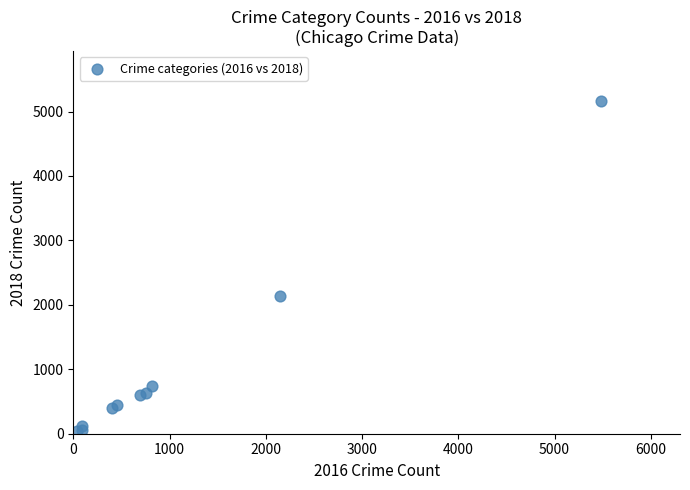

What Y value in the scatter plot is closest to 2599?

2140